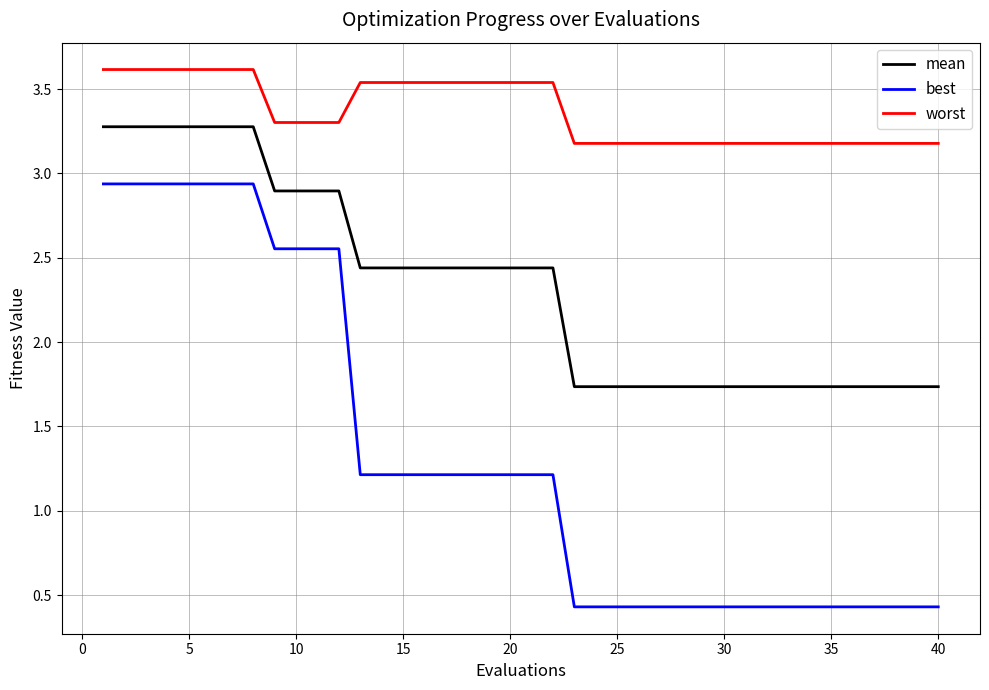

How many lines are shown in the chart?

3